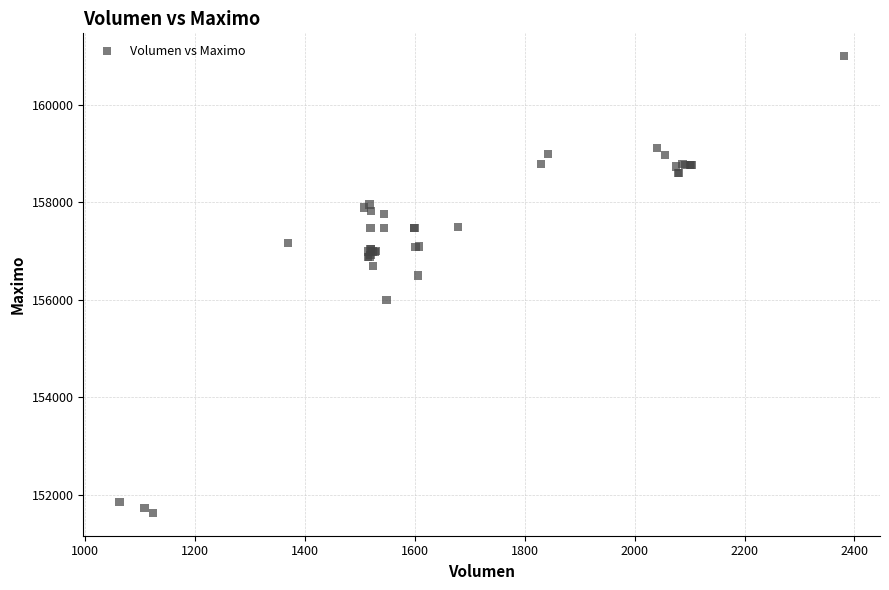

What Y value in the scatter plot is closest to 156316?

156500